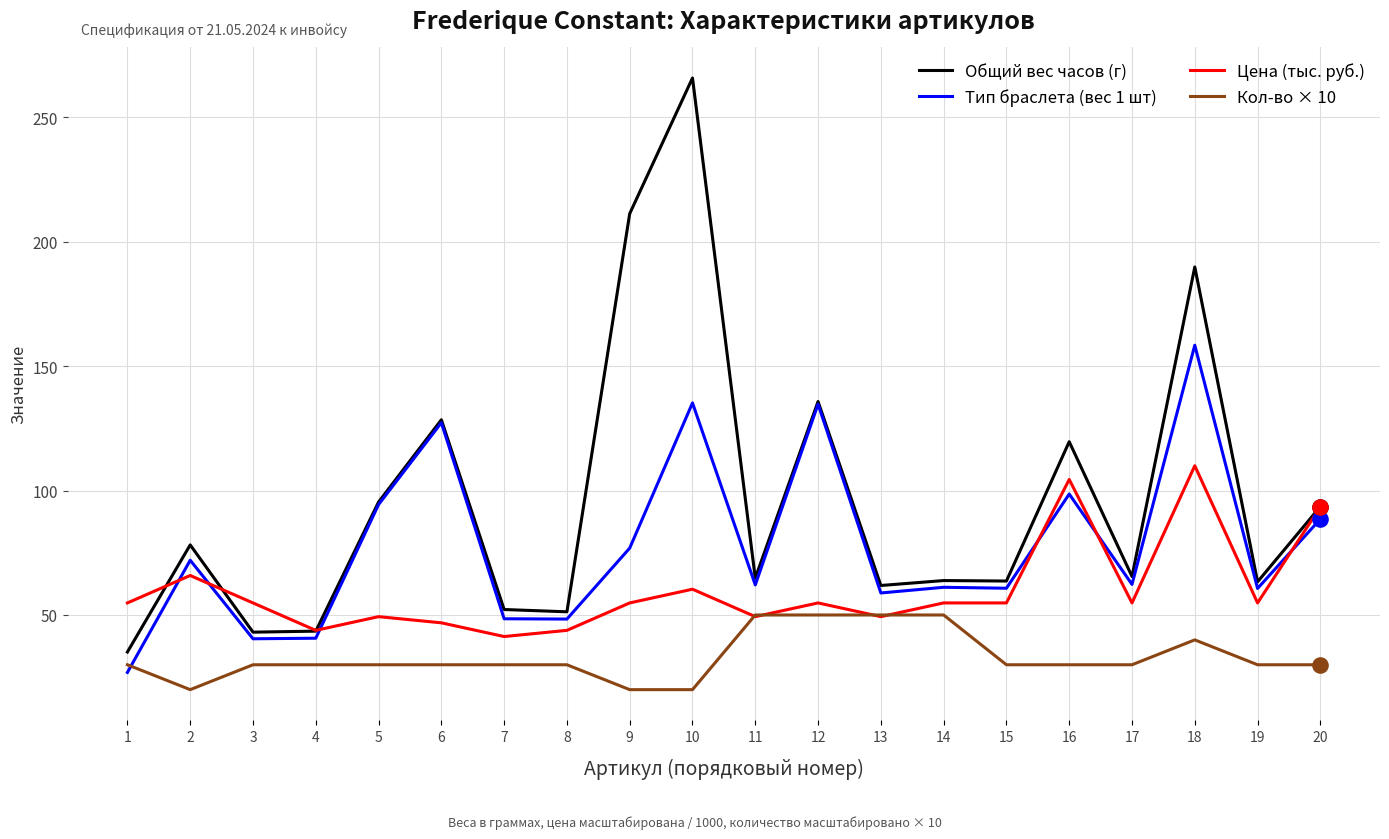

What is the total value across all series at 15?

209.2